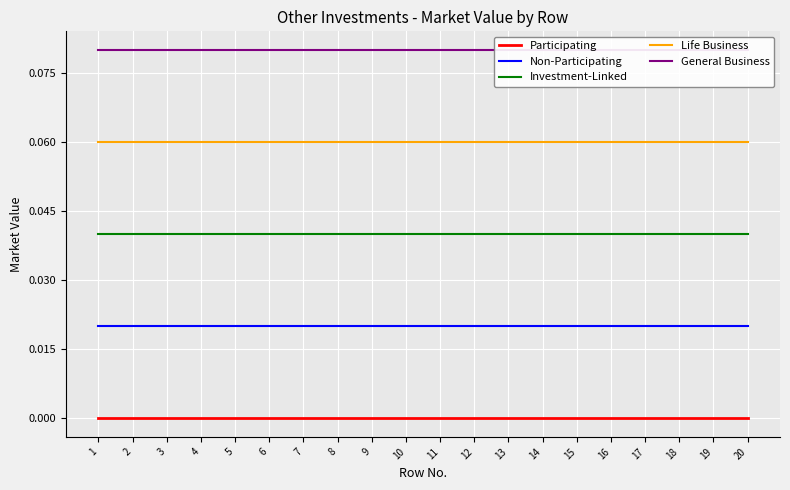

Which series has the widest spread of values?

Participating